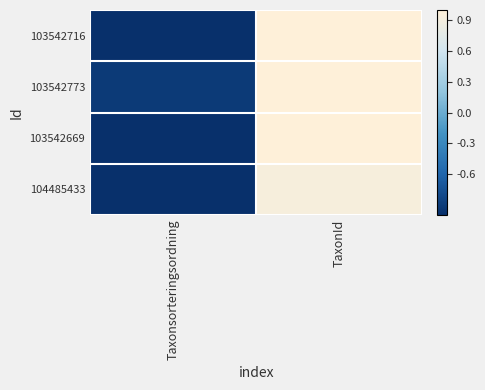

Between Taxonsorteringsordning and TaxonId, which is larger?

TaxonId